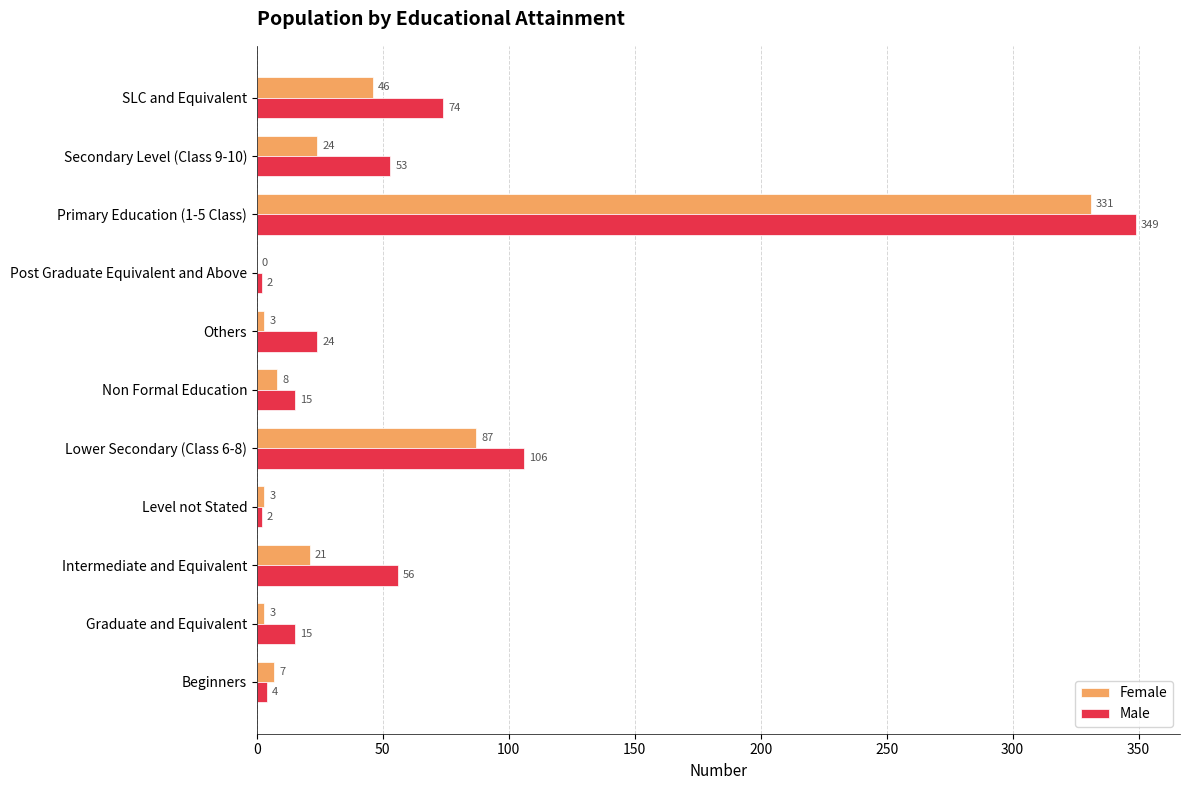

How many positive values does the Female series have?

10